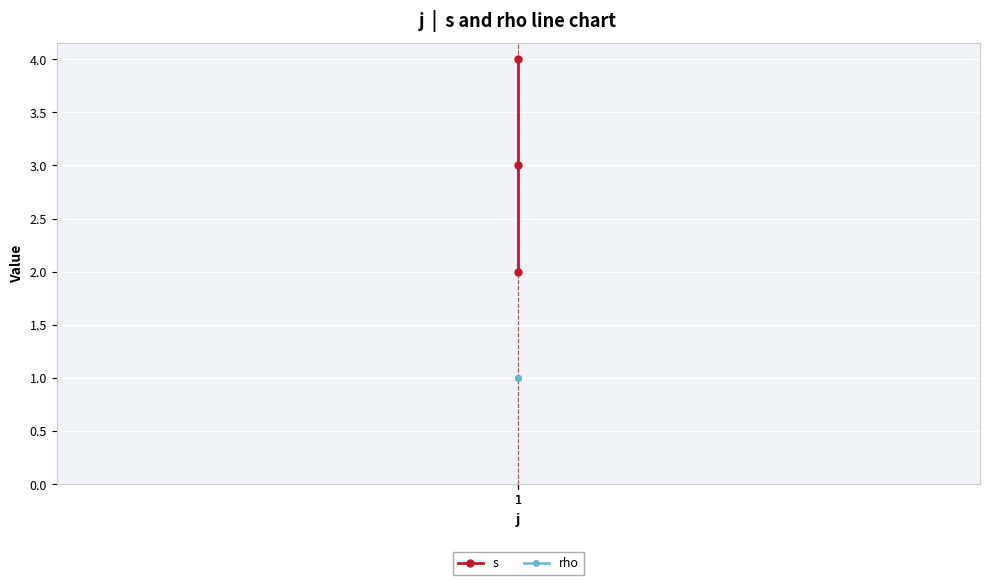

What is the value of the rho point at the 3rd from the left?

1